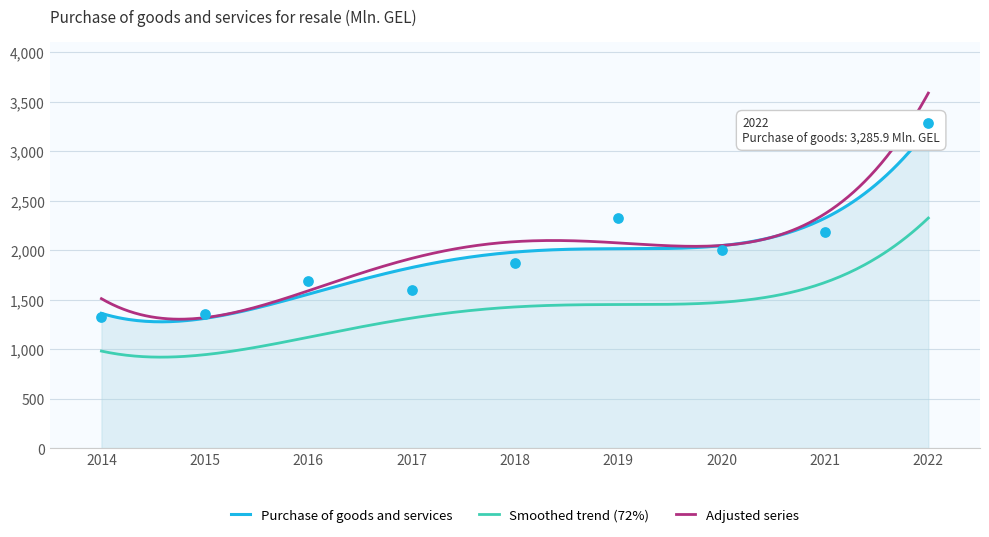

Approximately how many times larger is the value at 2017 compared to 2021?

0.7